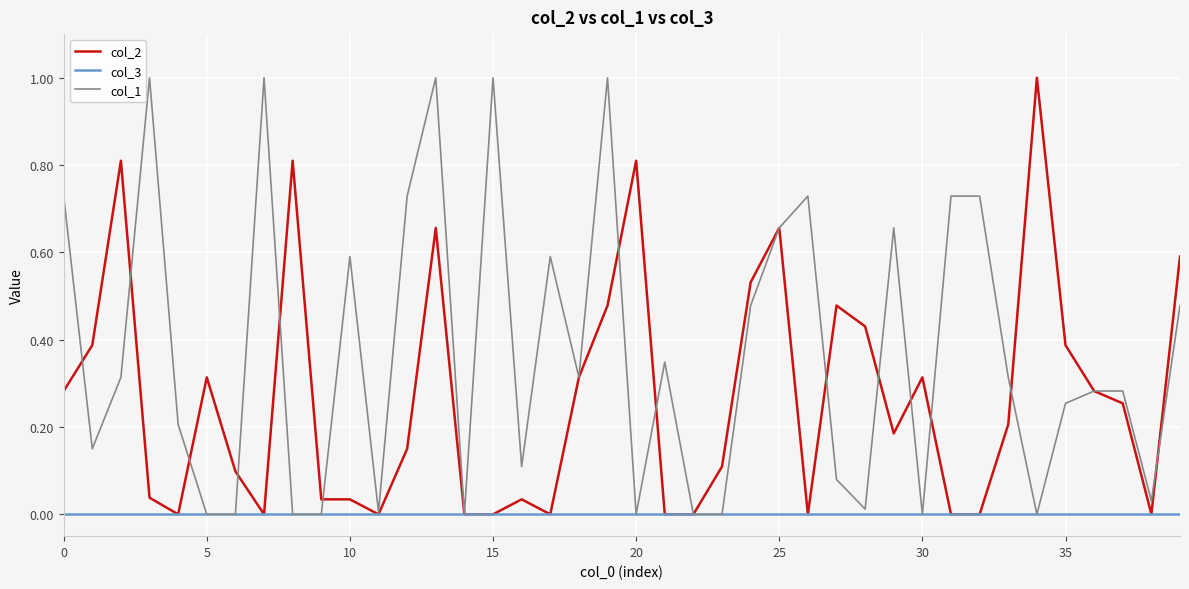

Rank the series by their average value, from highest to lowest.

col_1, col_2, col_3